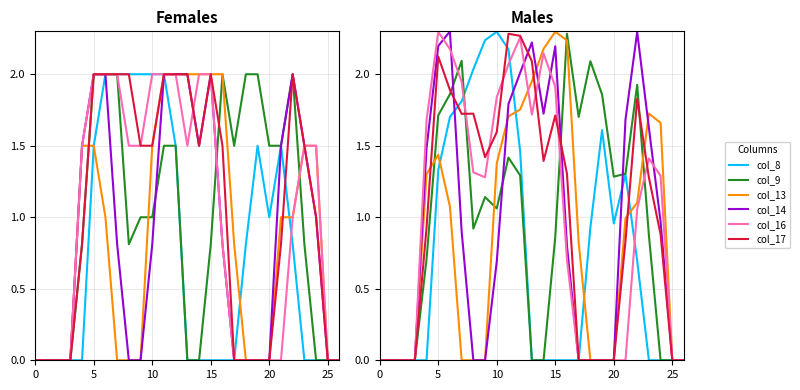

What is the sum of the col_8 values at 20 and 7?

2.8